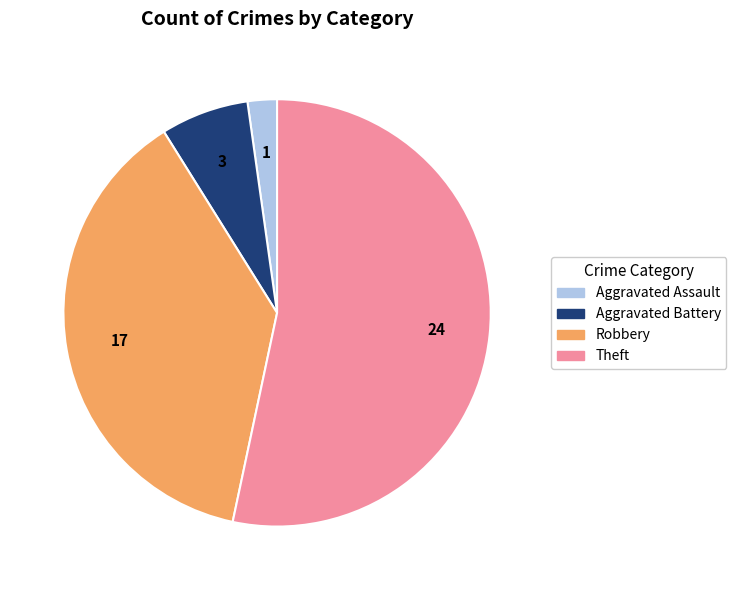

Rank the categories by value from lowest to highest.

Aggravated Assault, Aggravated Battery, Robbery, Theft